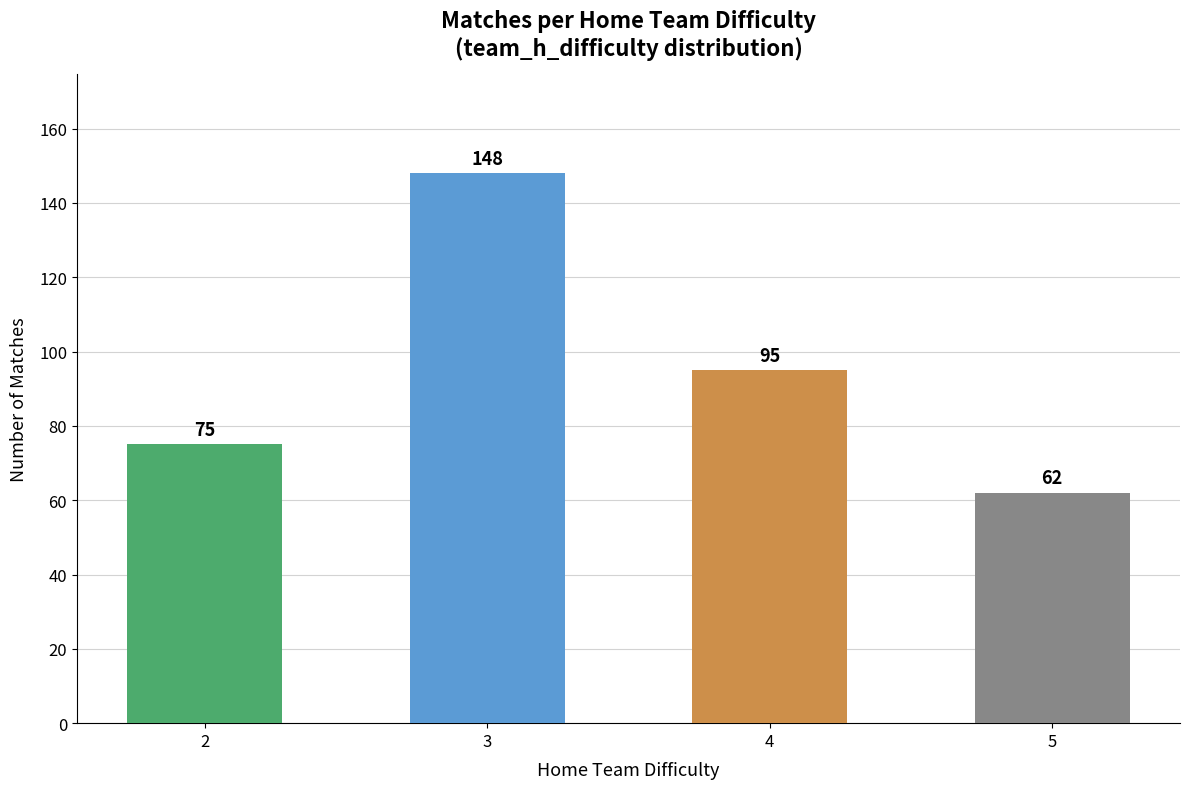

What is the difference between the maximum and minimum values?

86